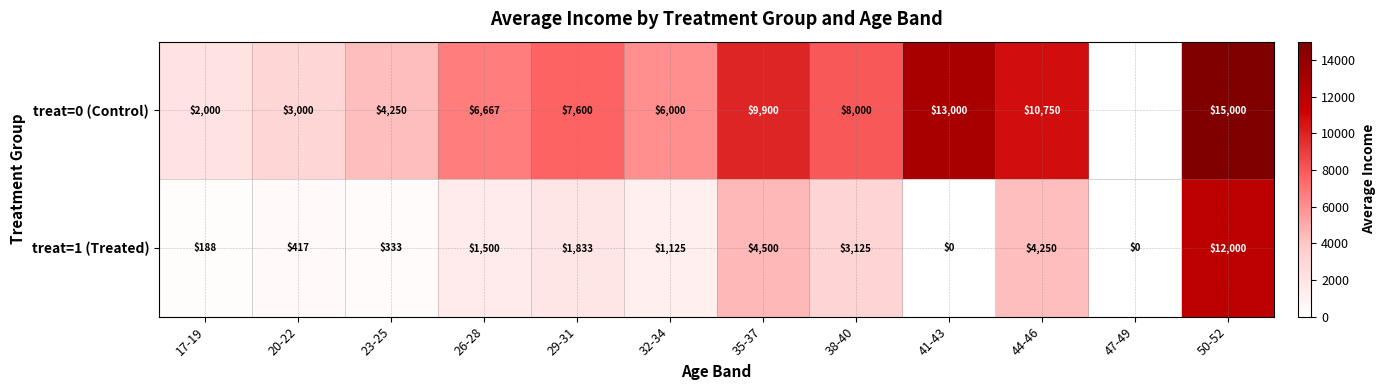

At which category is the sum across all series the highest?

50-52